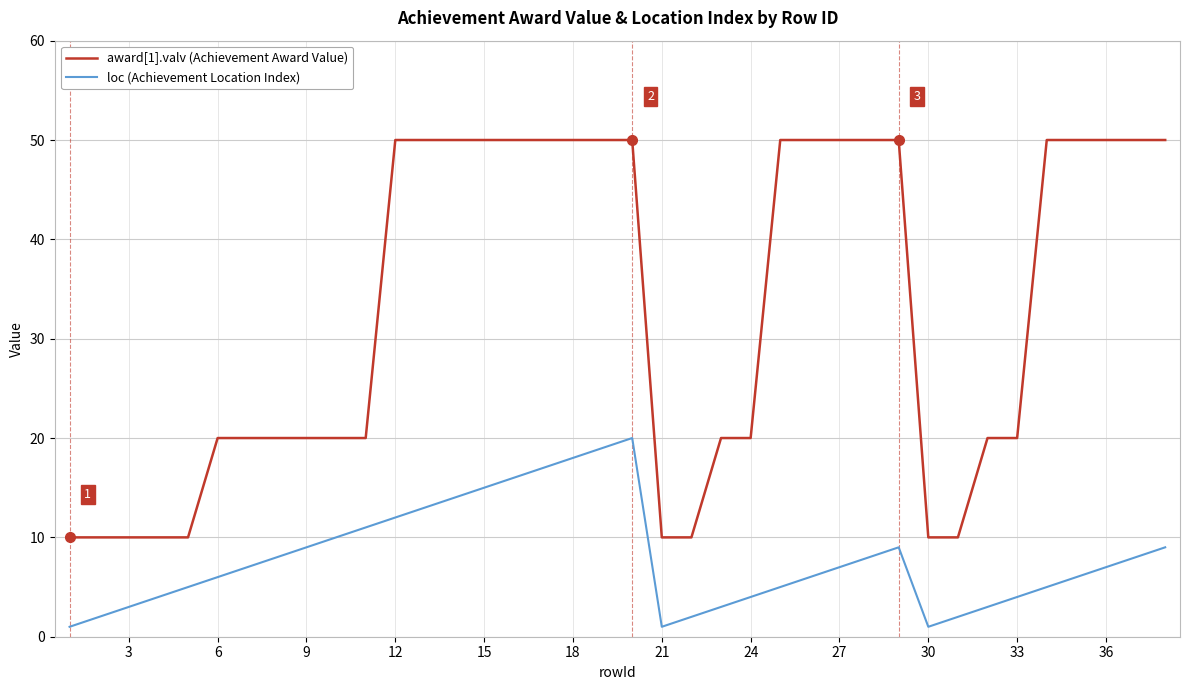

True or false: award[1].valv (Achievement Award Value) and loc (Achievement Location Index) intersect in this chart.

False